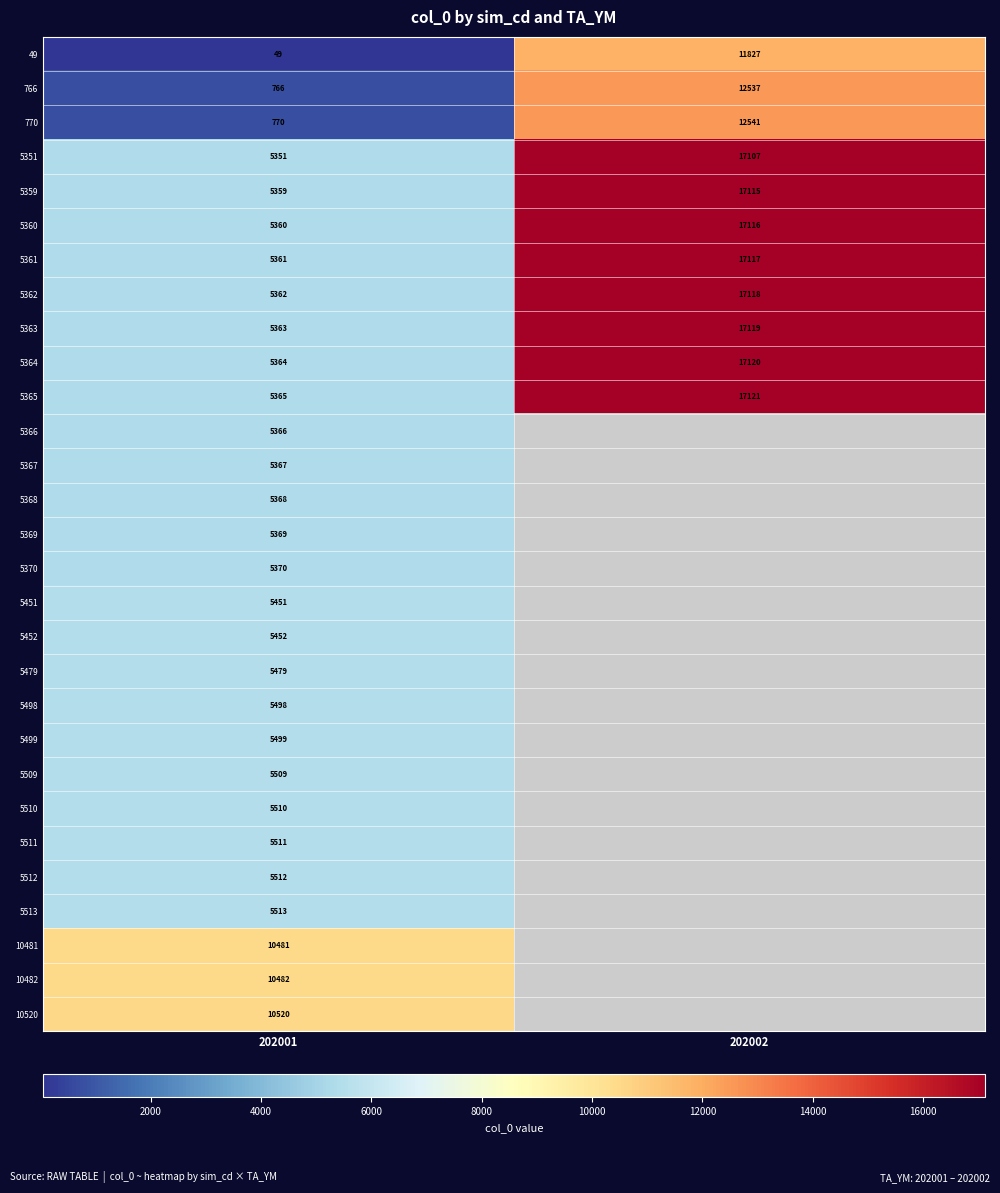

Is the value of 5362 at 202001 greater than the value of 5369 at 202001?

No